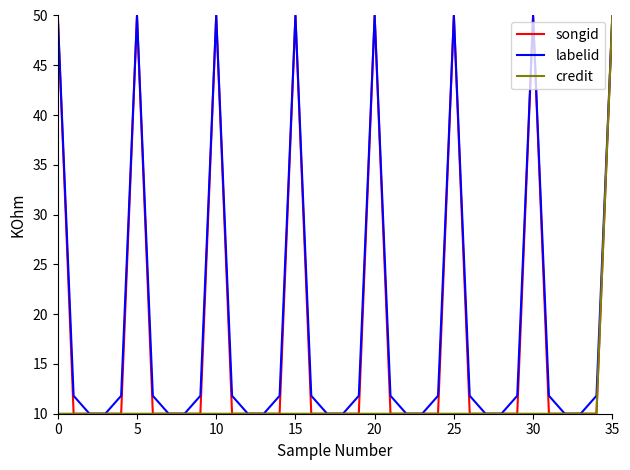

Is this an area chart (filled region under the line)?

No